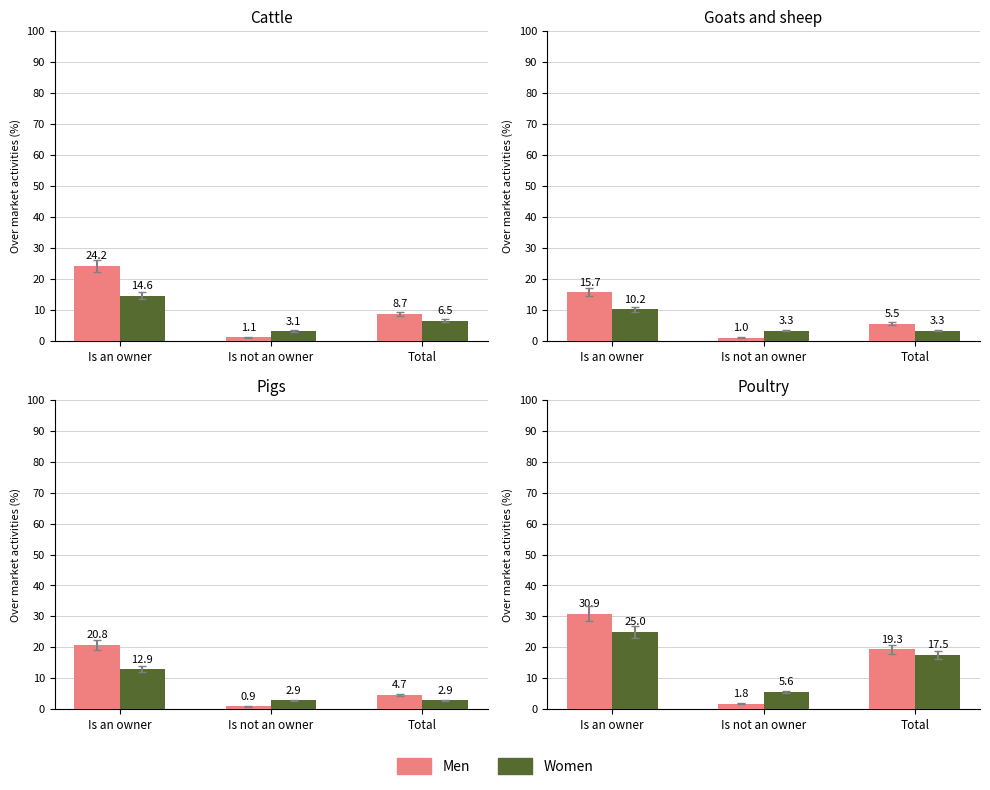

What is the difference between the maximum and minimum values in the Women series?

19.4